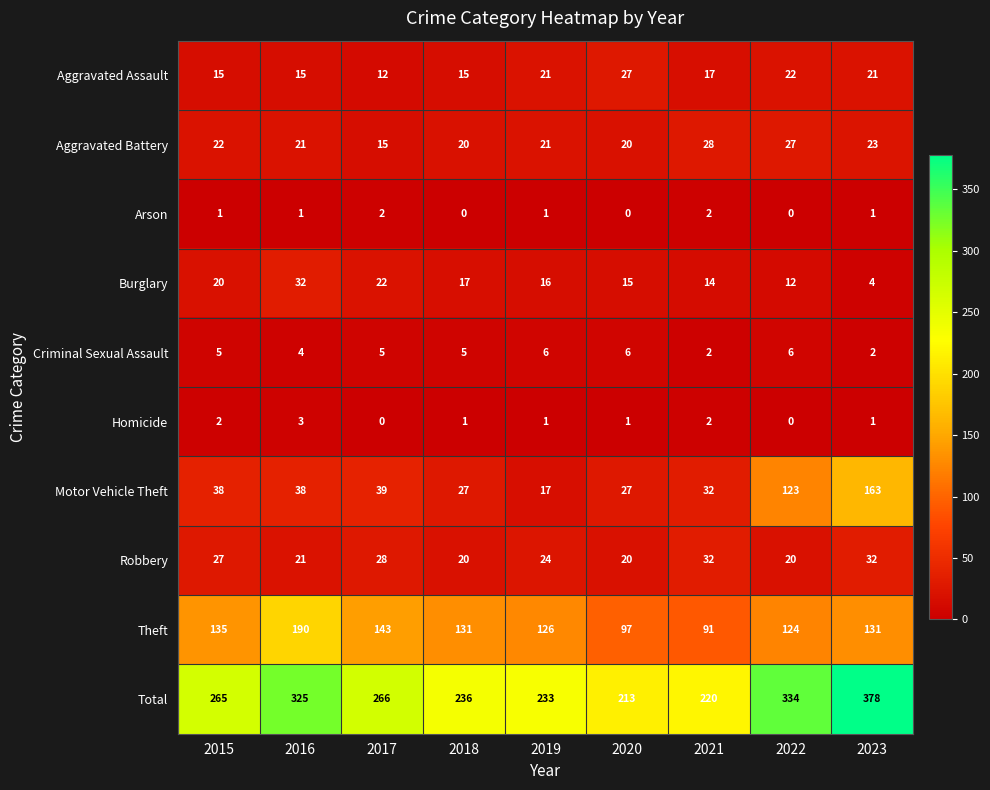

Count the number of data series in this chart.

10